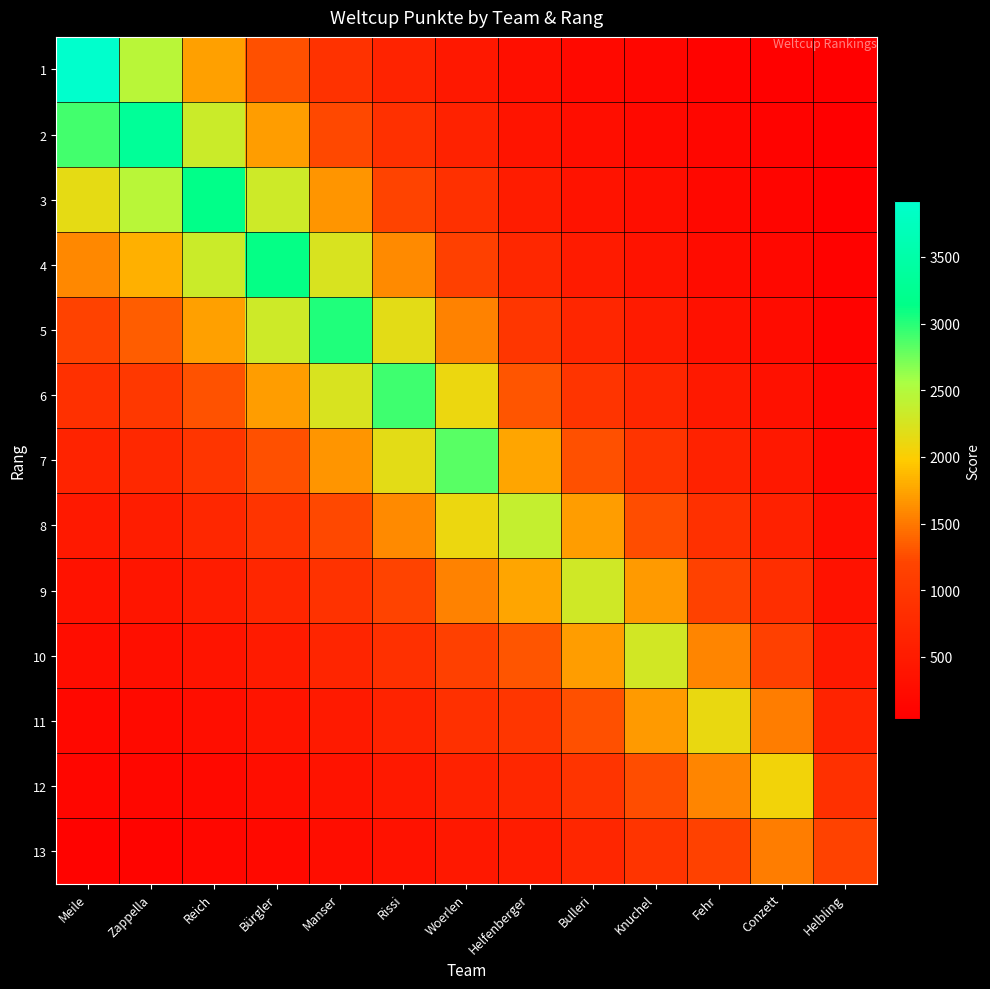

Reading right to left, extract all data points from this chart.

1: Helbling=32.3	Conzett=75.7	Fehr=105.5	Knuchel=153.6	Bulleri=208.8	Helfenberger=291.0	Woerlen=468.3	Rissi=653.3	Manser=910.2	Bürgler=1269.3	Reich=1731.5	Zappella=2454.3	Meile=3917.0
2: Helbling=43.6	Conzett=102.2	Fehr=142.5	Knuchel=207.4	Bulleri=281.9	Helfenberger=392.8	Woerlen=632.1	Rissi=881.9	Manser=1228.7	Bürgler=1713.4	Reich=2337.3	Zappella=3313.0	Meile=2901.8
3: Helbling=58.8	Conzett=137.9	Fehr=192.3	Knuchel=279.9	Bulleri=380.5	Helfenberger=530.2	Woerlen=853.3	Rissi=1190.4	Manser=1658.5	Bürgler=2312.8	Reich=3155.0	Zappella=2454.3	Meile=2149.7
4: Helbling=79.4	Conzett=186.2	Fehr=259.6	Knuchel=377.9	Bulleri=513.6	Helfenberger=715.6	Woerlen=1151.8	Rissi=1606.9	Manser=2238.8	Bürgler=3122.0	Reich=2337.3	Zappella=1818.2	Meile=1592.5
5: Helbling=107.1	Conzett=251.3	Fehr=350.4	Knuchel=510.1	Bulleri=693.3	Helfenberger=966.0	Woerlen=1554.8	Rissi=2169.1	Manser=3022.0	Bürgler=2312.8	Reich=1731.5	Zappella=1347.0	Meile=1179.8
6: Helbling=144.6	Conzett=339.2	Fehr=473.0	Knuchel=688.5	Bulleri=935.9	Helfenberger=1304.0	Woerlen=2098.7	Rissi=2928.0	Manser=2238.8	Bürgler=1713.4	Reich=1282.7	Zappella=997.9	Meile=874.0
7: Helbling=195.2	Conzett=457.9	Fehr=638.5	Knuchel=929.4	Bulleri=1263.4	Helfenberger=1760.2	Woerlen=2833.0	Rissi=2169.1	Manser=1658.5	Bürgler=1269.3	Reich=950.3	Zappella=739.2	Meile=647.5
8: Helbling=263.5	Conzett=618.1	Fehr=861.9	Knuchel=1254.6	Bulleri=1705.4	Helfenberger=2376.0	Woerlen=2098.7	Rissi=1606.9	Manser=1228.7	Bürgler=940.3	Reich=704.0	Zappella=547.6	Meile=479.7
9: Helbling=355.7	Conzett=834.3	Fehr=1163.5	Knuchel=1693.5	Bulleri=2302.0	Helfenberger=1760.2	Woerlen=1554.8	Rissi=1190.4	Manser=910.2	Bürgler=696.6	Reich=521.5	Zappella=405.7	Meile=355.3
10: Helbling=480.2	Conzett=1126.2	Fehr=1570.5	Knuchel=2286.0	Bulleri=1705.4	Helfenberger=1304.0	Woerlen=1151.8	Rissi=881.9	Manser=674.3	Bürgler=516.1	Reich=386.4	Zappella=300.5	Meile=263.2
11: Helbling=648.1	Conzett=1520.2	Fehr=2120.0	Knuchel=1693.5	Bulleri=1263.4	Helfenberger=966.0	Woerlen=853.3	Rissi=653.3	Manser=499.5	Bürgler=382.3	Reich=286.2	Zappella=222.7	Meile=195.0
12: Helbling=874.9	Conzett=2052.0	Fehr=1570.5	Knuchel=1254.6	Bulleri=935.9	Helfenberger=715.6	Woerlen=632.1	Rissi=484.0	Manser=370.1	Bürgler=283.2	Reich=212.0	Zappella=164.9	Meile=144.5
13: Helbling=1181.0	Conzett=1520.2	Fehr=1163.5	Knuchel=929.4	Bulleri=693.3	Helfenberger=530.2	Woerlen=468.3	Rissi=358.6	Manser=274.1	Bürgler=209.8	Reich=157.1	Zappella=122.2	Meile=107.0